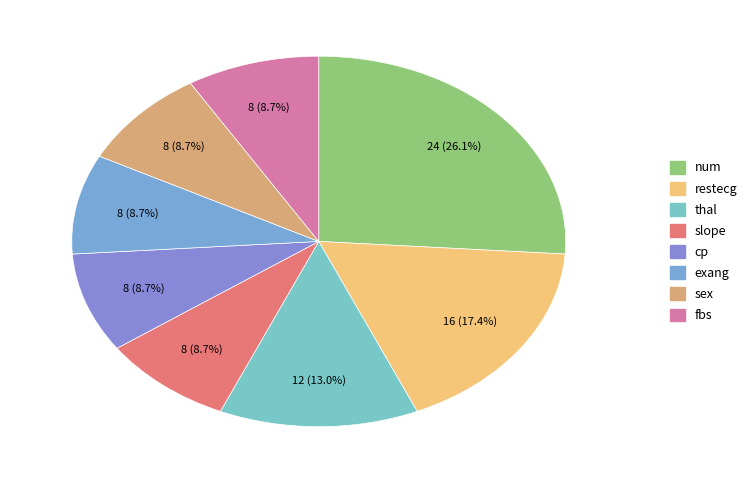

How many slices are in this pie chart?

8